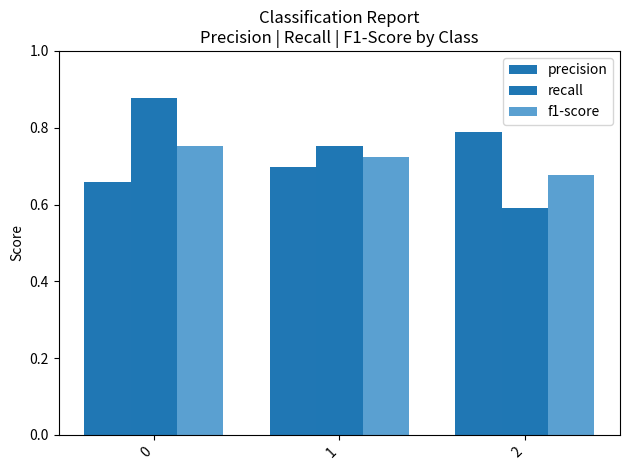

Reading left to right, extract all data points from this chart.

precision: 0.7	0.7	0.8
recall: 0.9	0.8	0.6
f1-score: 0.8	0.7	0.7